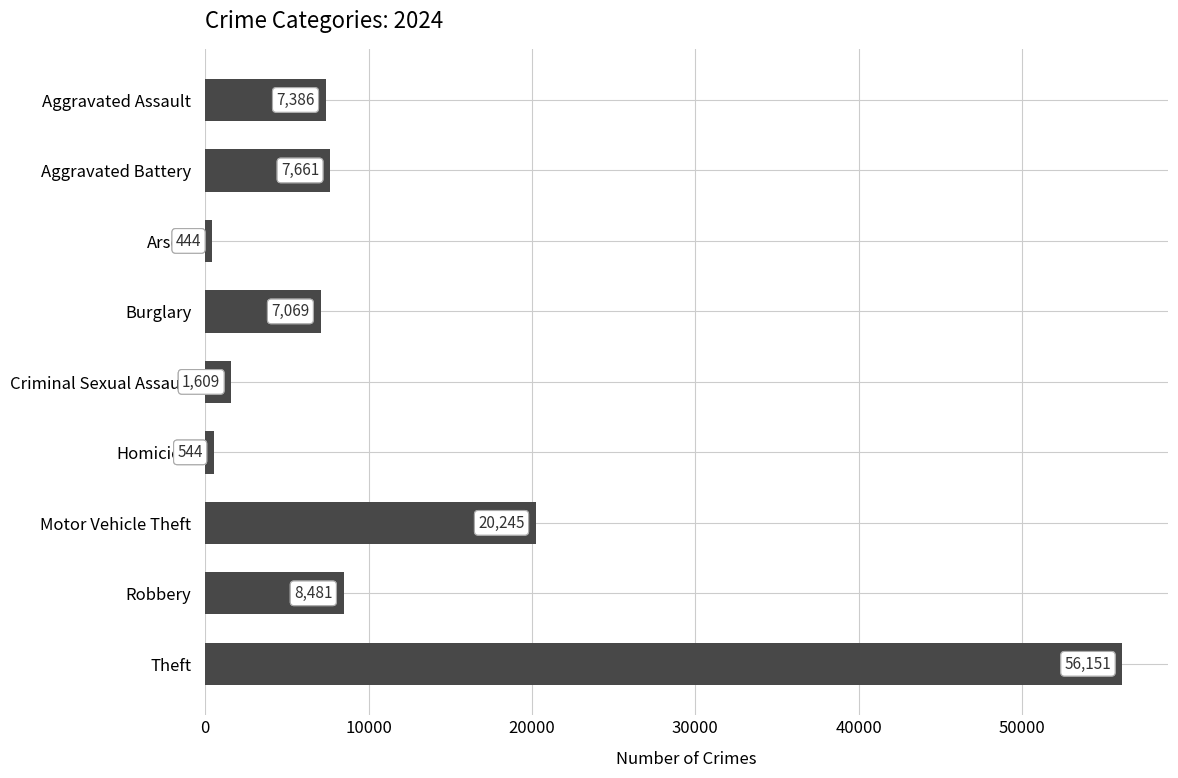

Count the number of categories in the chart.

9